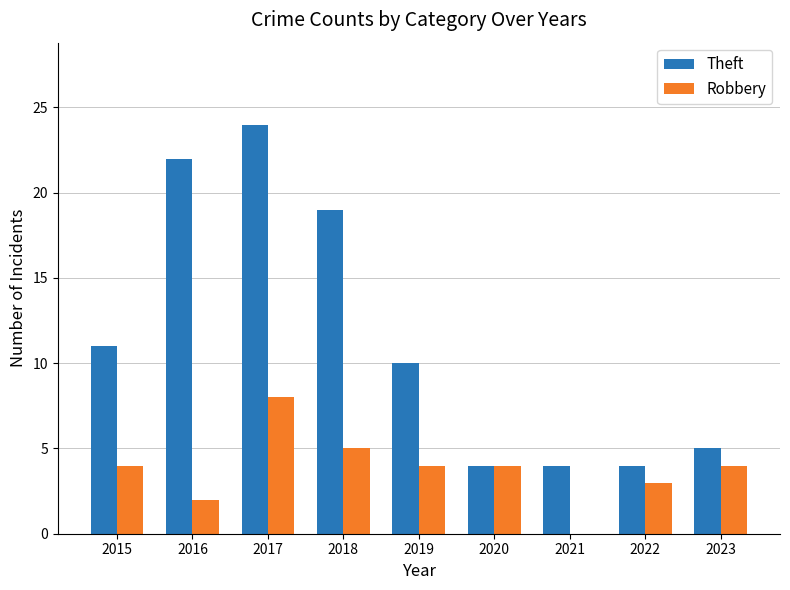

What is the difference between the Theft values at 2023 and 2017?

19